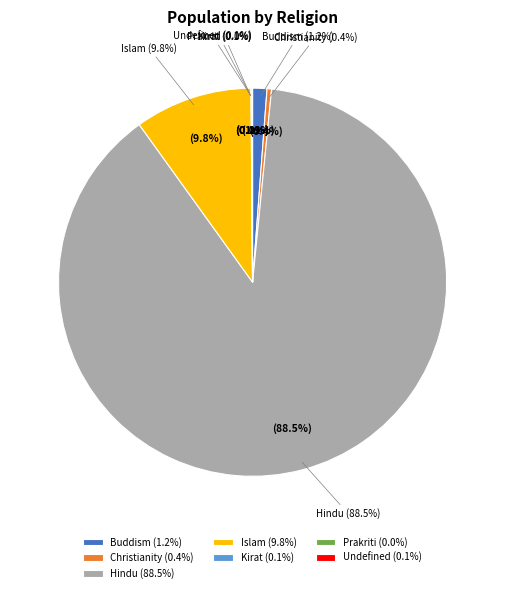

How many slices are in this pie chart?

7